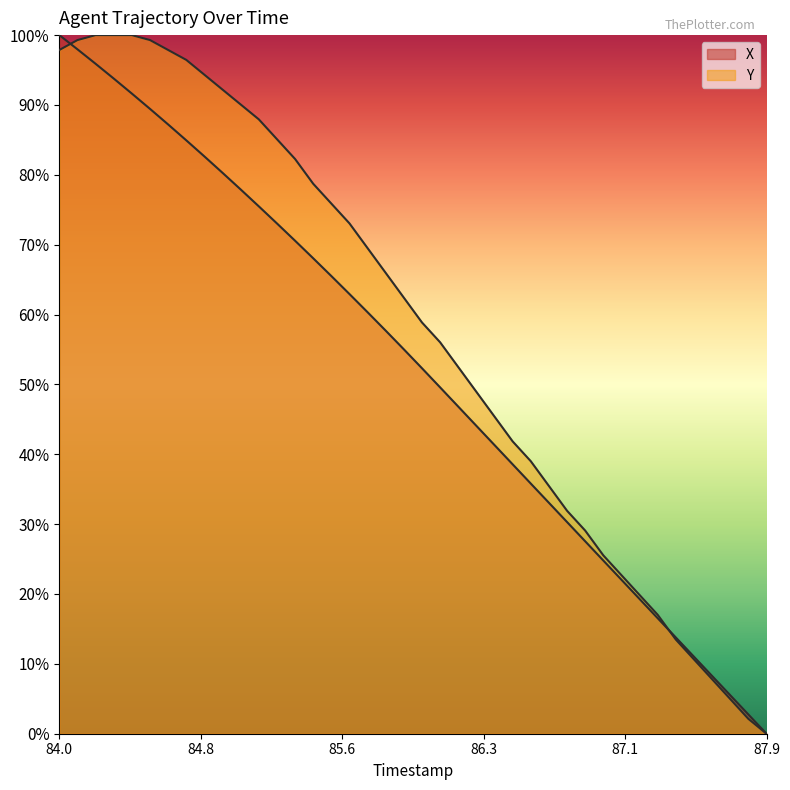

List the series in order of their overall mean, lowest first.

X, Y